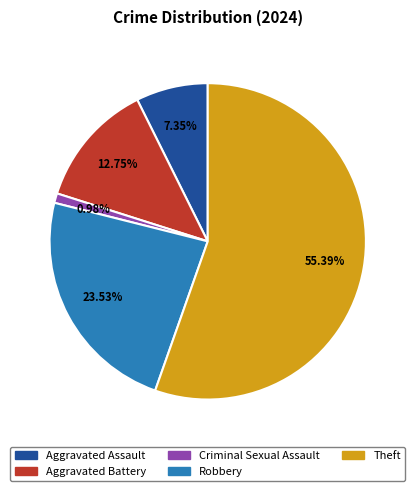

Is the sum of Aggravated Assault and Robbery greater than half?

No